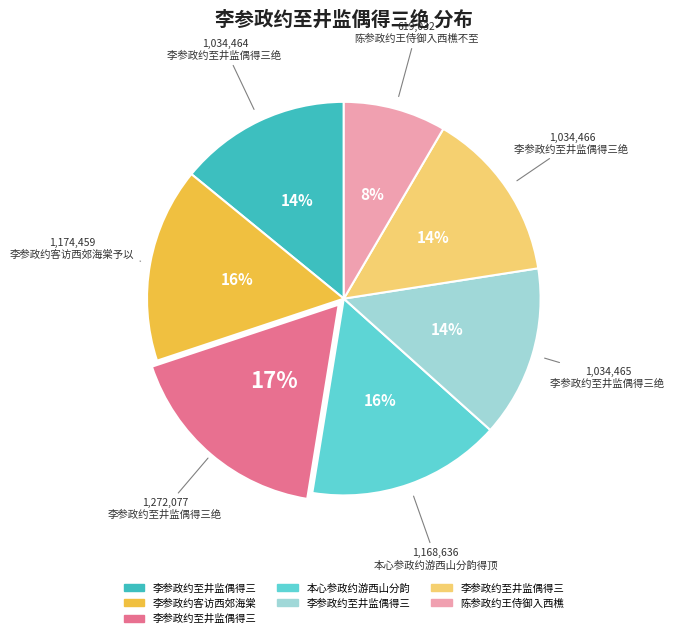

Is there a majority slice in this chart?

No